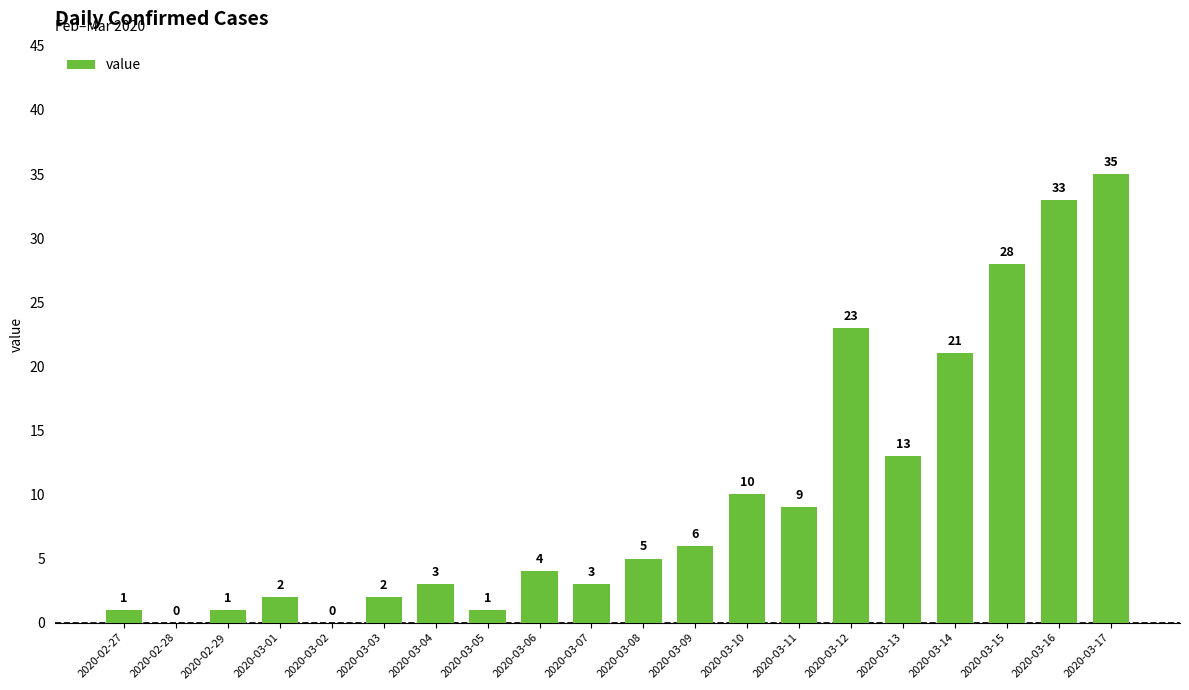

What is the change in value from 2020-03-01 to 2020-03-07?

+1